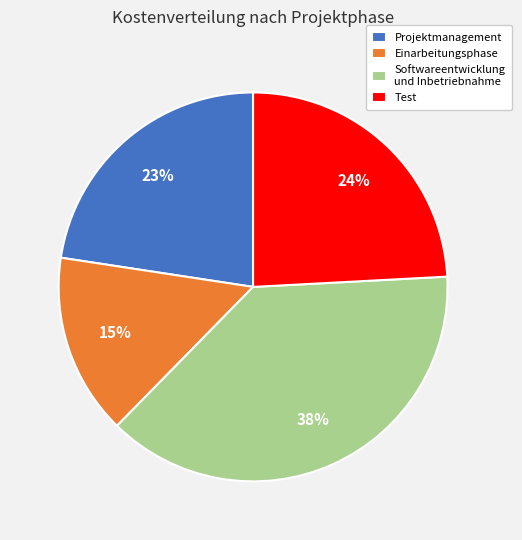

Does Test account for over 50% of the chart?

No